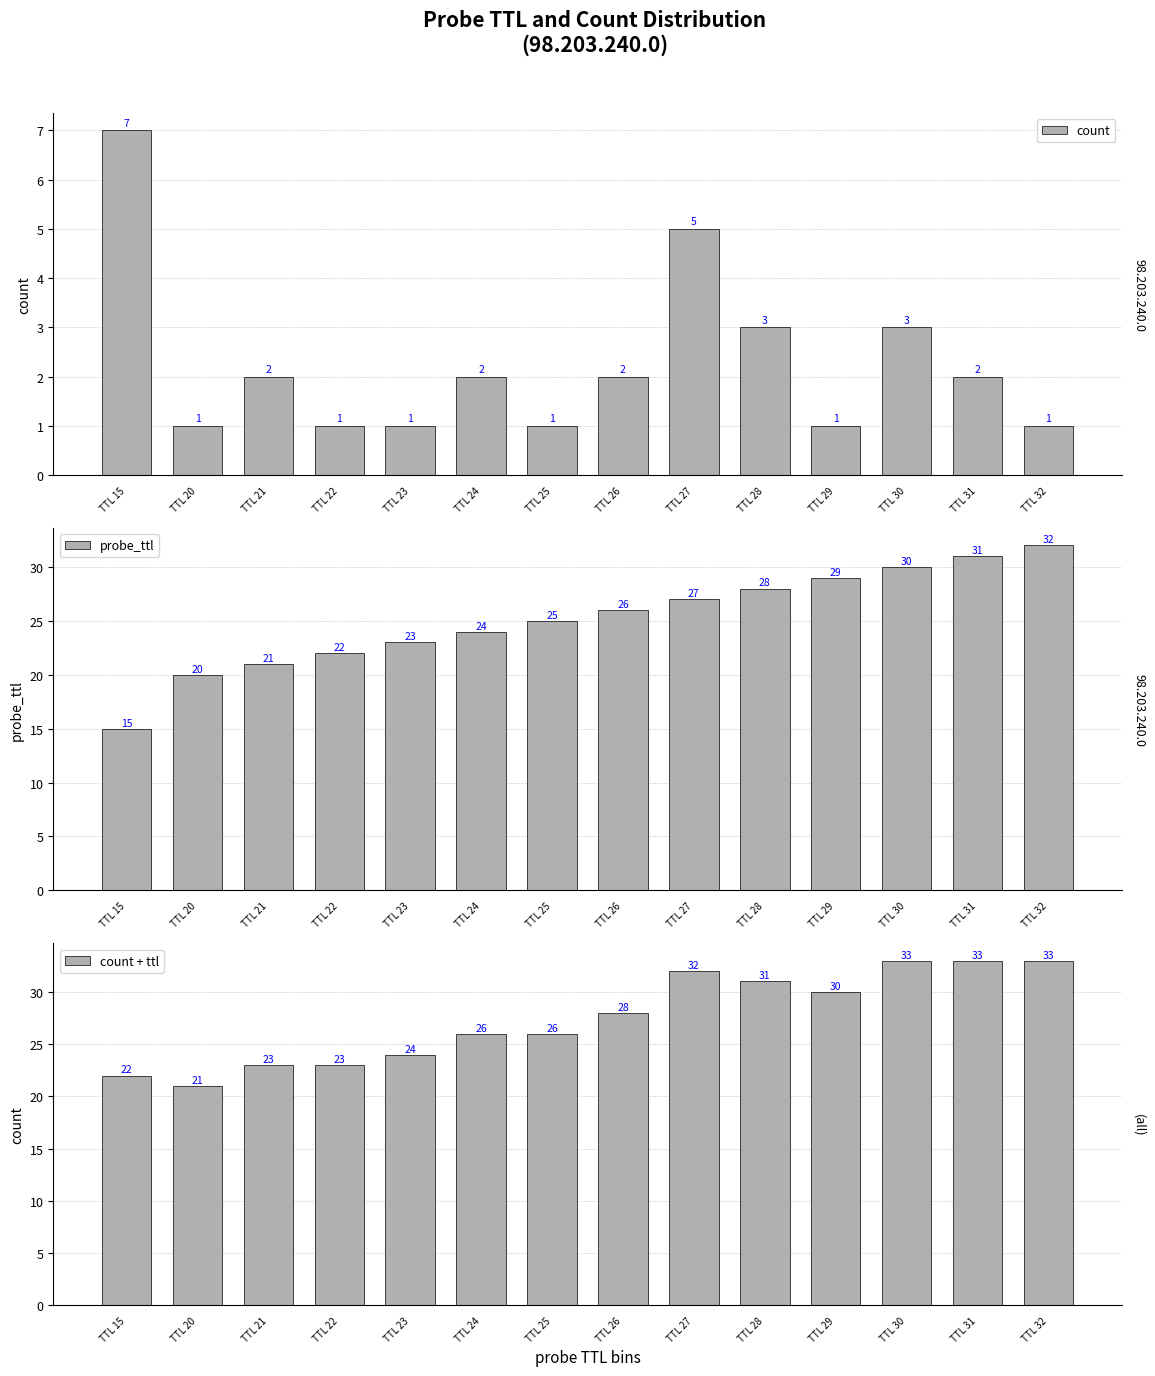

At which category is the sum across all series the highest?

TTL 30